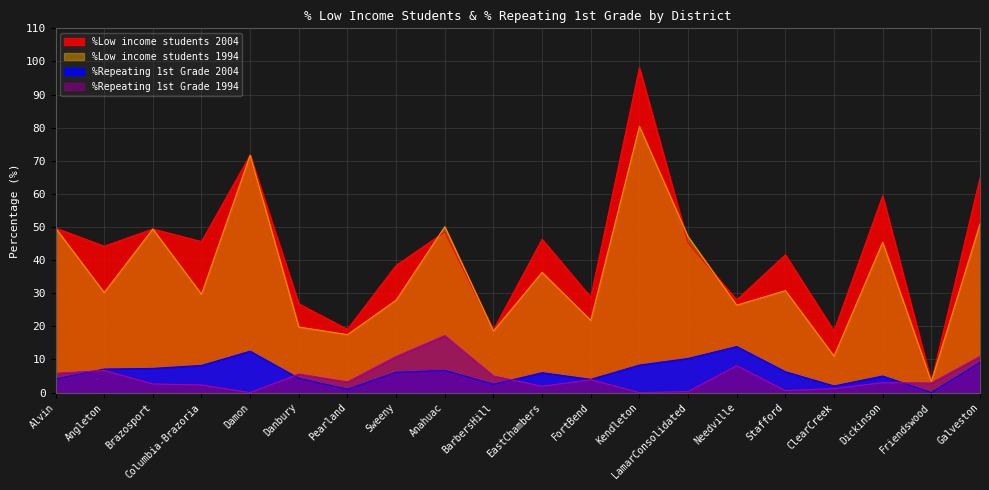

How many lines are shown in the chart?

4